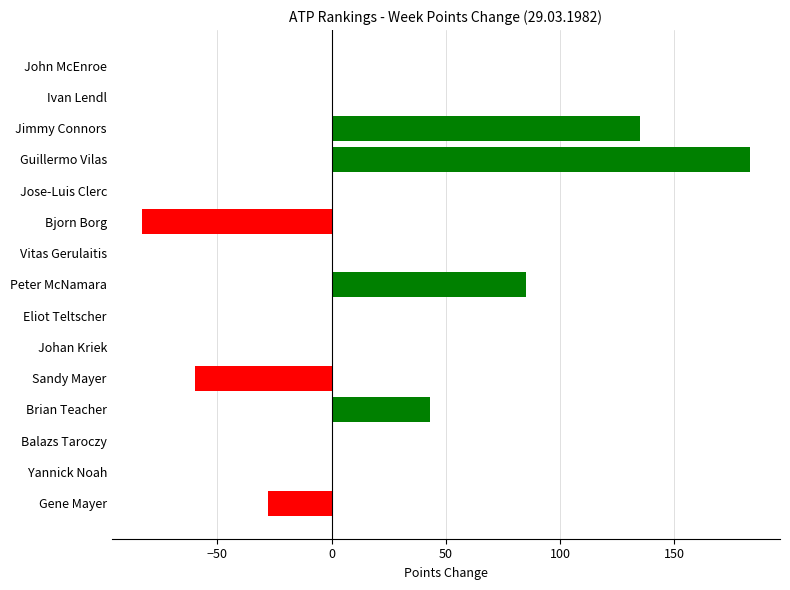

The chart shows a value of 68 at Brian Teacher. True or false?

False